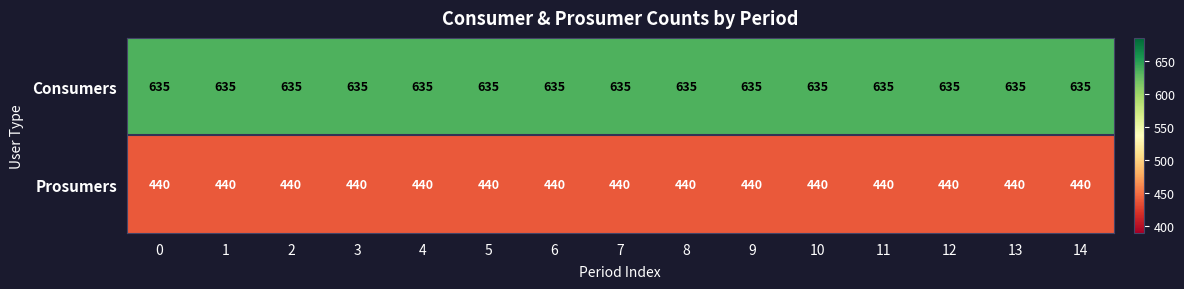

True or false: Prosumers has a value of 440 at 10.

True